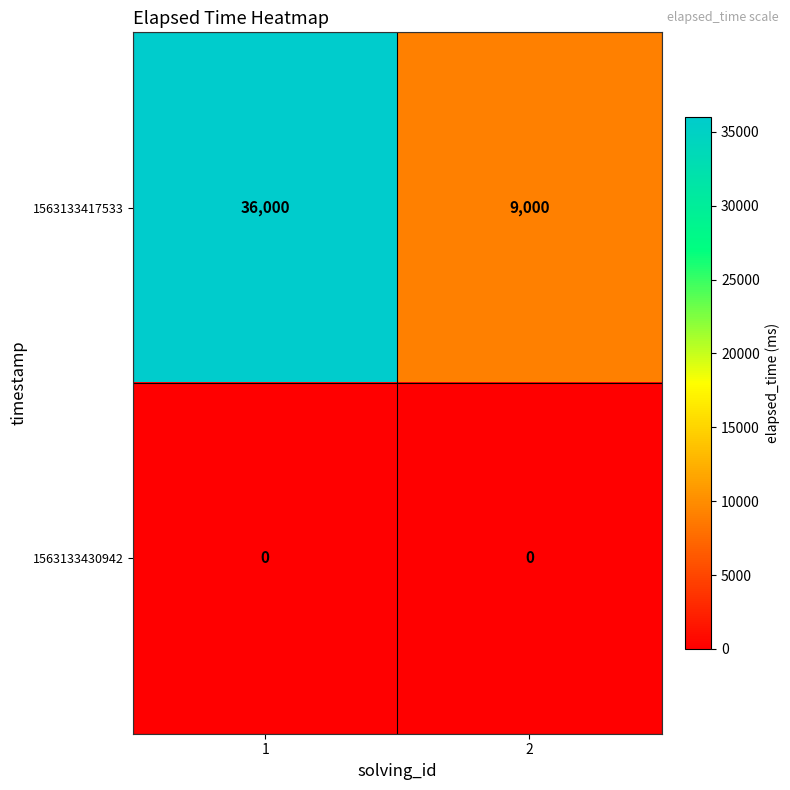

What is the total value across all series at 1?

36000